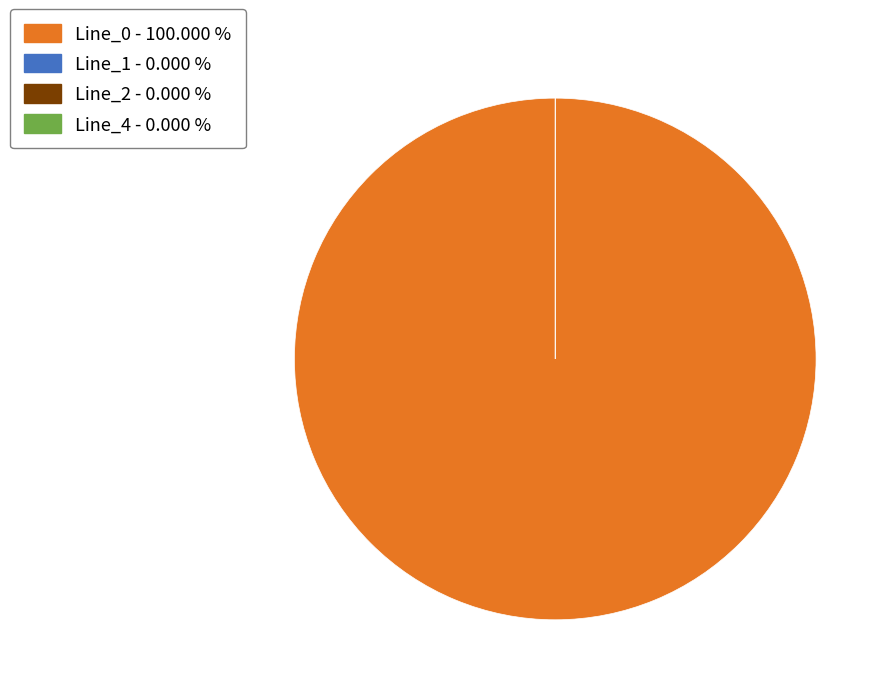

To the nearest percent, what is the average slice percentage?

25%